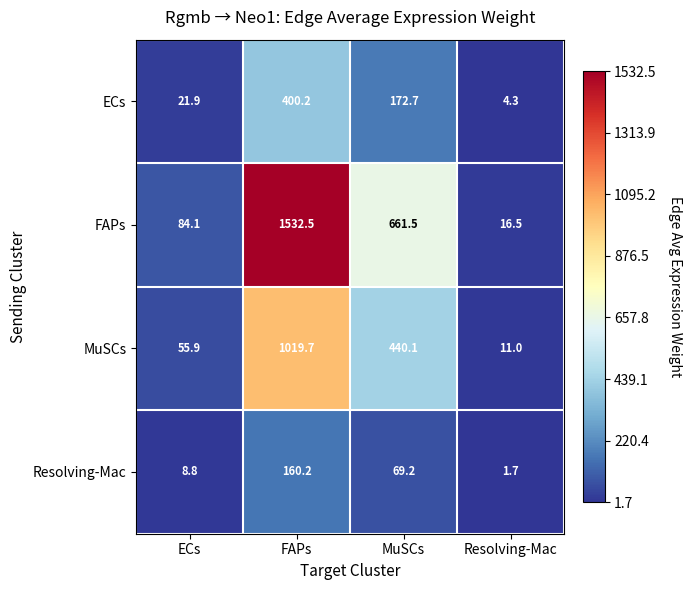

What is the sum of the MuSCs values at FAPs and Resolving-Mac?

1030.7